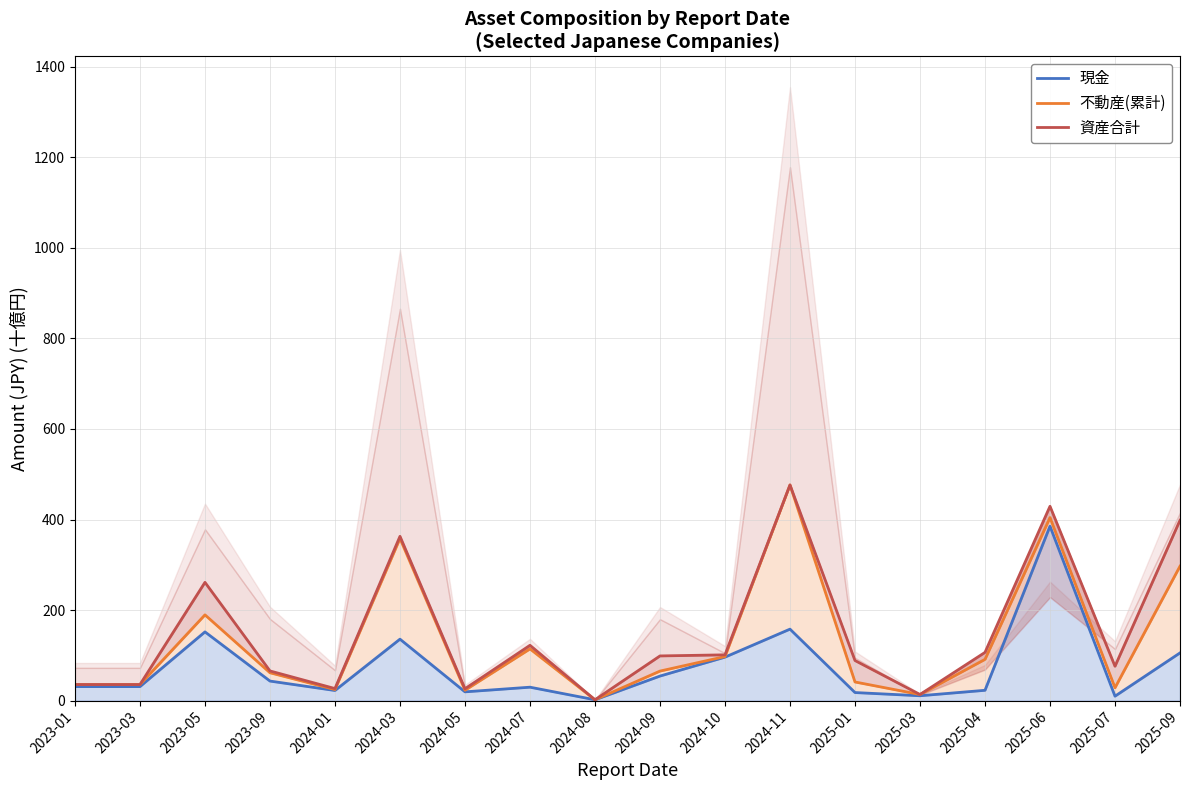

How many lines are shown in the chart?

3